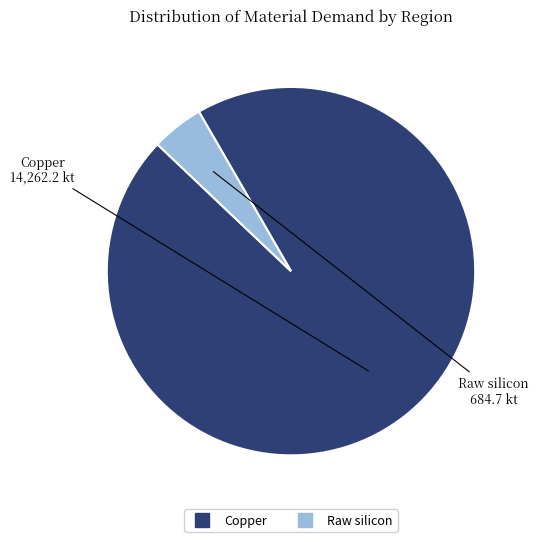

Is there any slice that represents more than half of the pie?

Yes